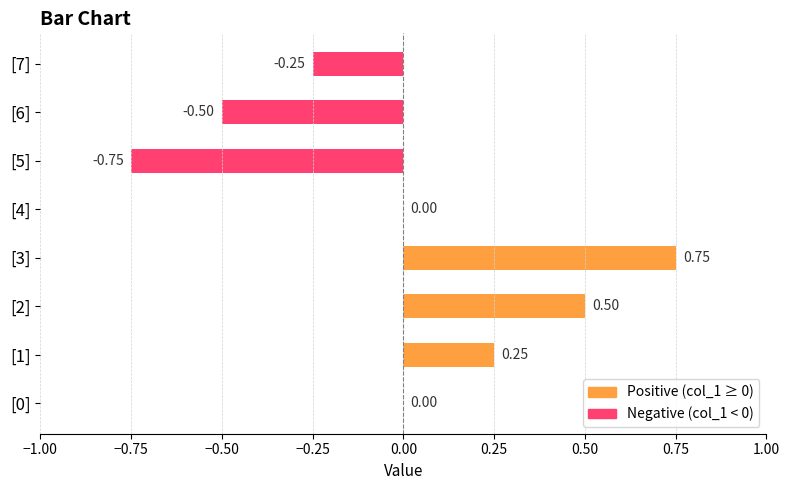

Count the number of data series in this chart.

1